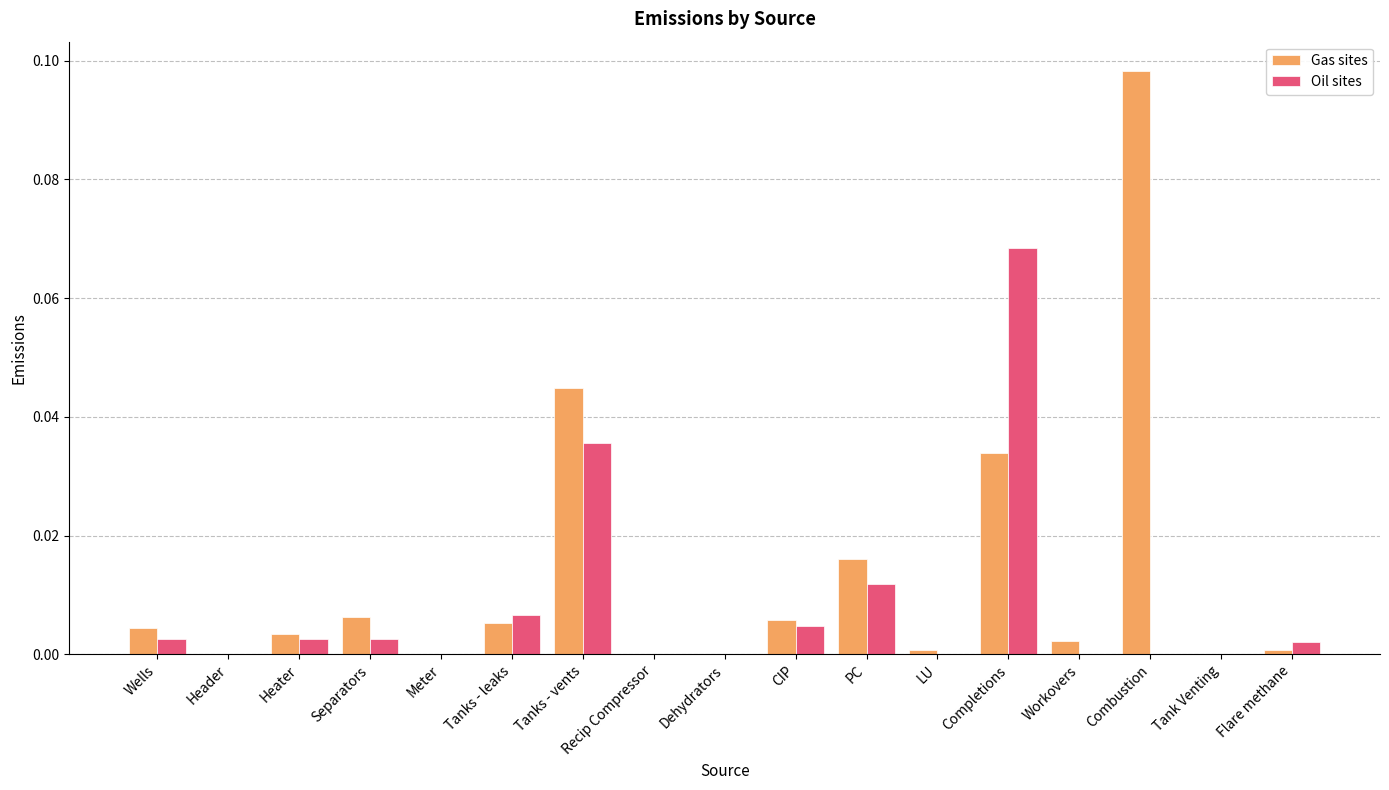

At which category is the sum across all series the highest?

Completions